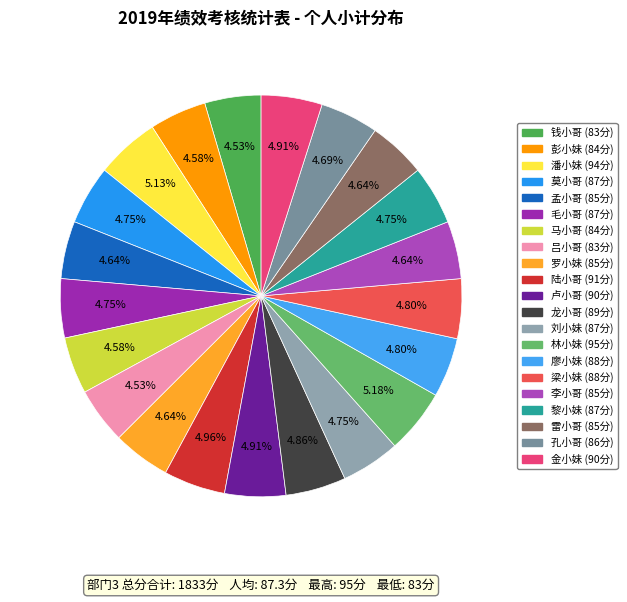

To the nearest percent, what is the combined percentage of 潘小妹 and 金小妹?

10%